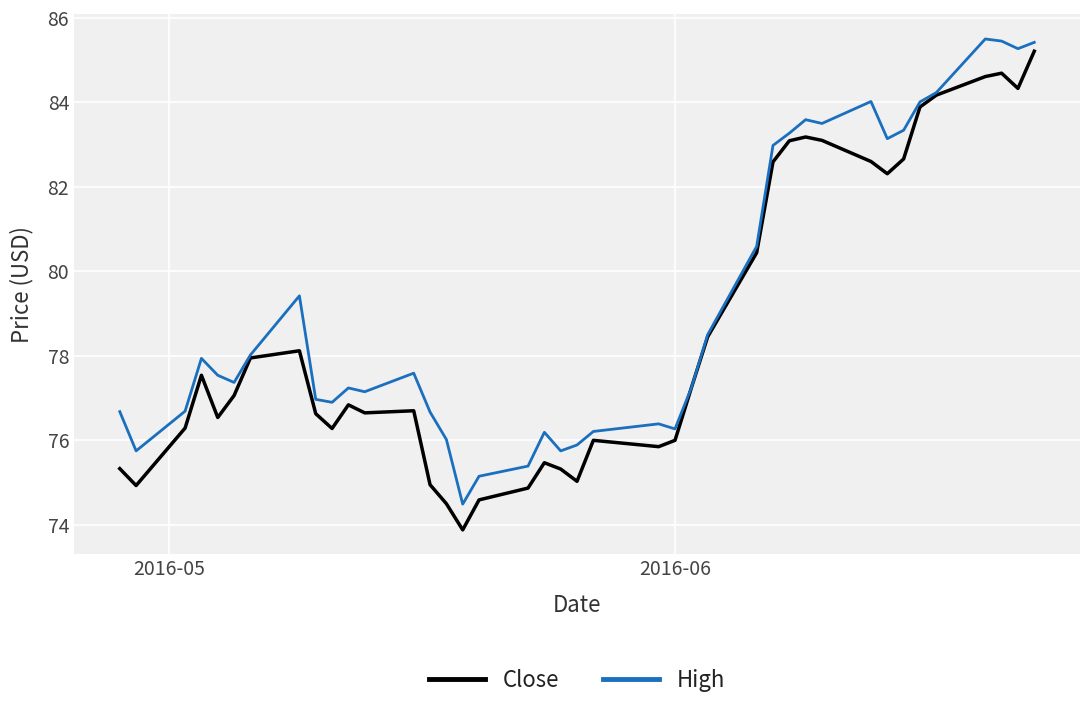

List the series in order of their overall mean, highest first.

High, Close